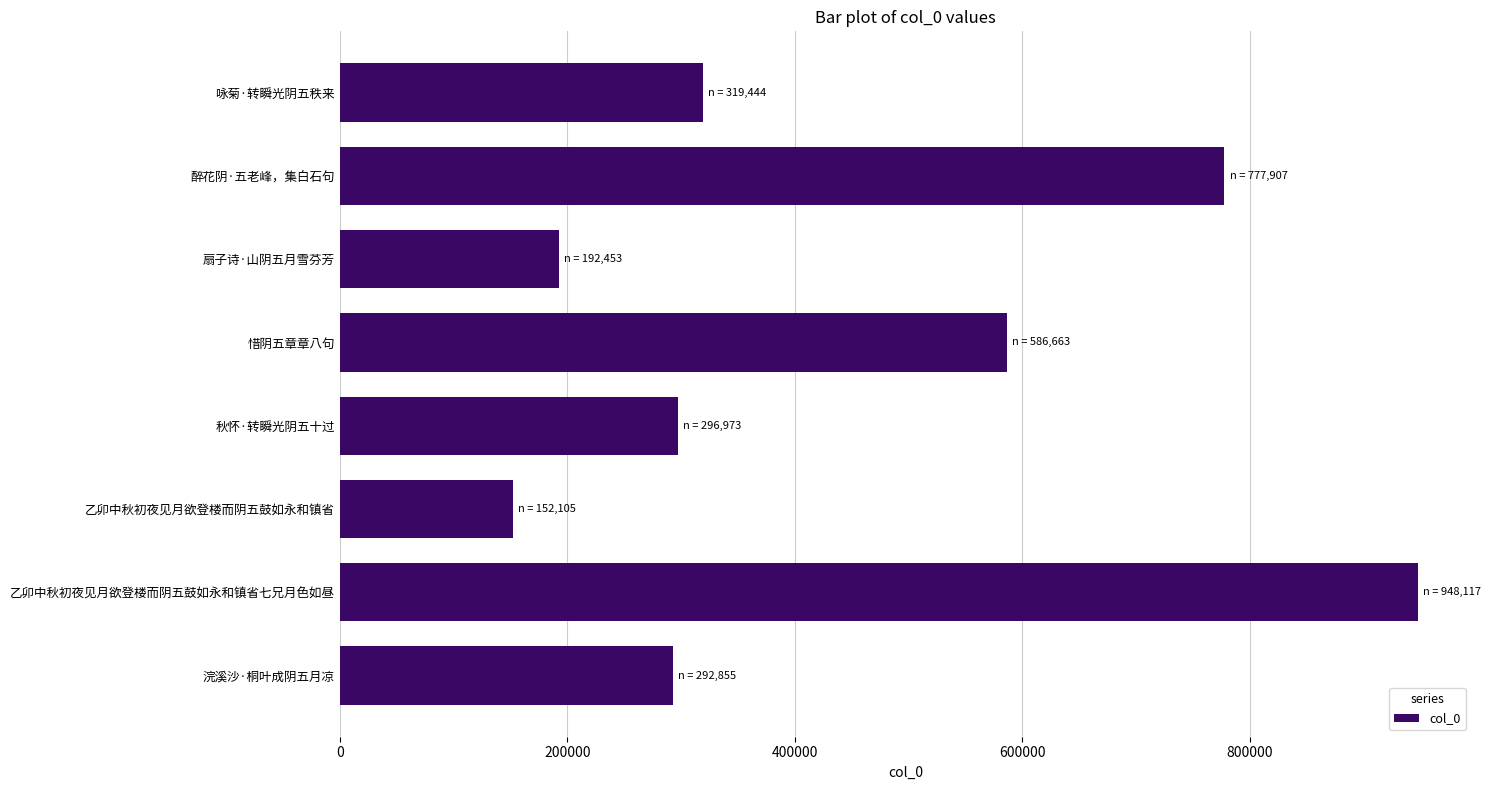

What is the change in value from 醉花阴·五老峰，集白石句 to 秋怀·转瞬光阴五十过?

-480934